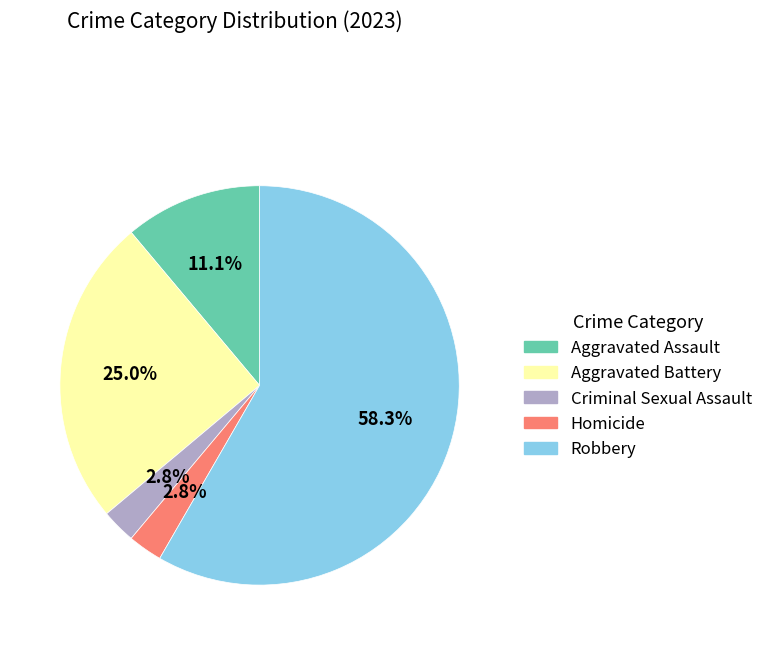

To the nearest percent, what percentage of the pie is Homicide?

3%